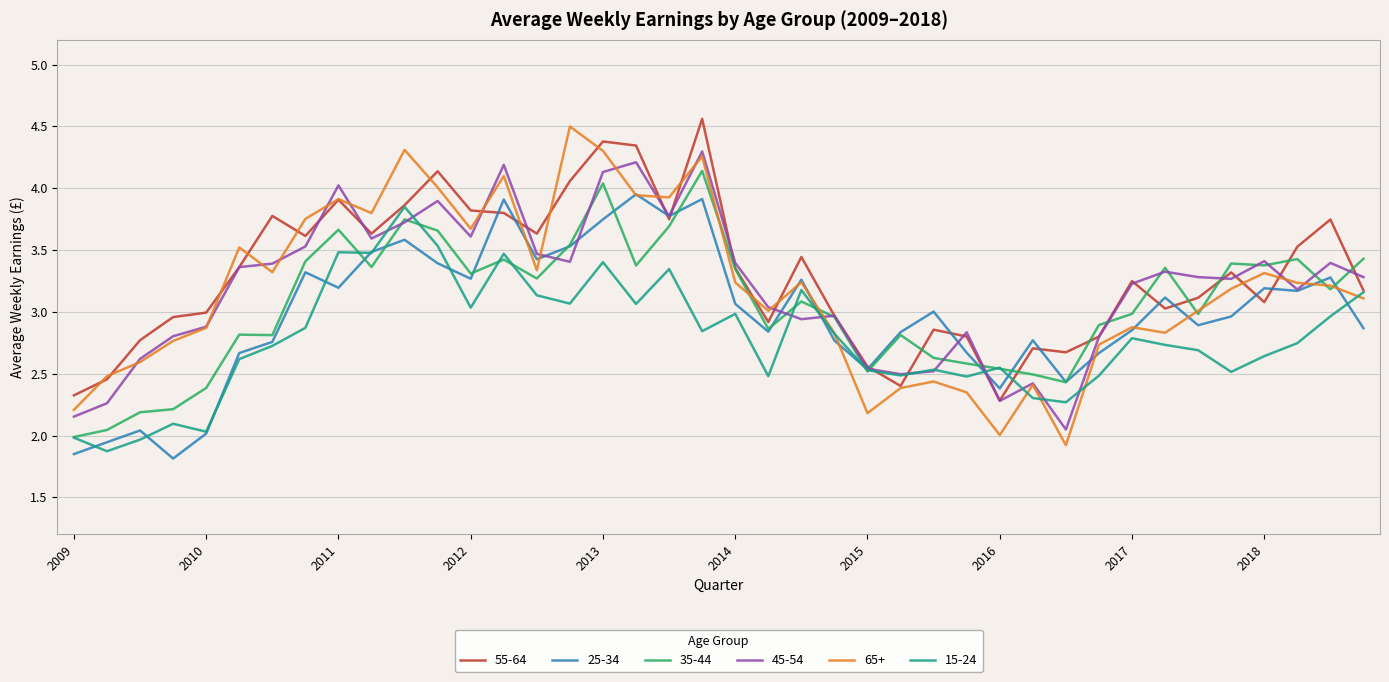

What is the highest value of the 55-64 series?

4.6